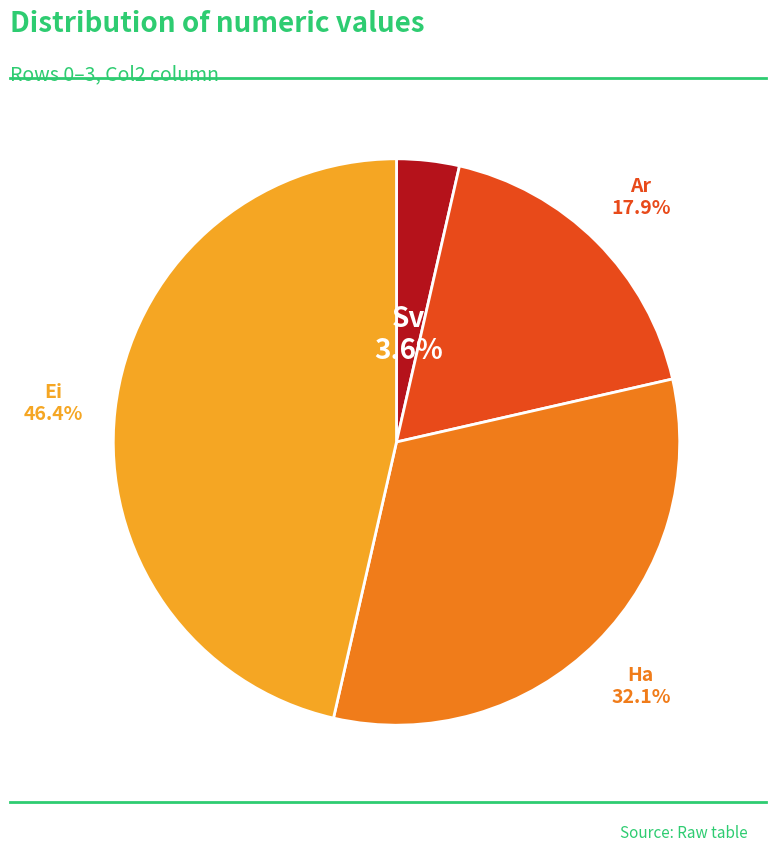

Count the number of slices in the pie.

4